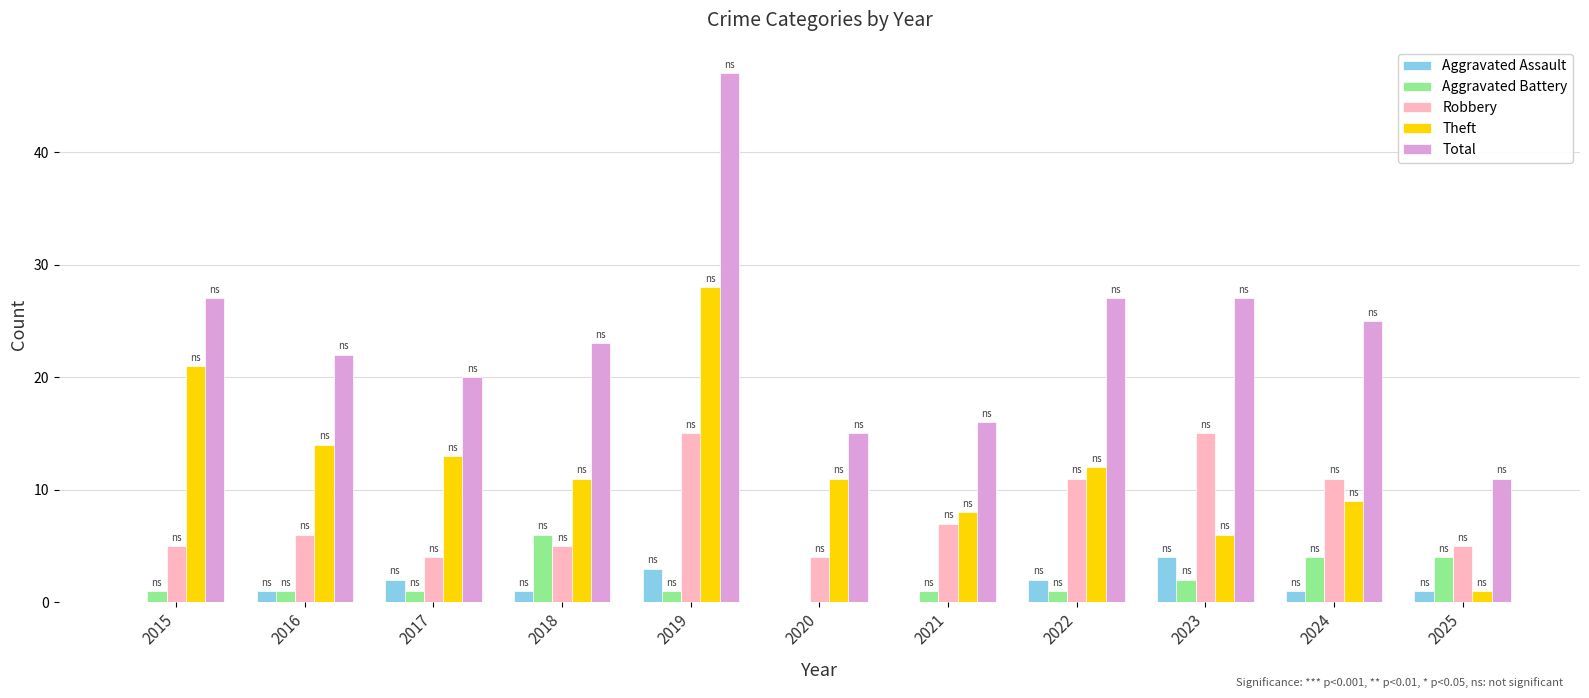

How many groups of bars are there?

11